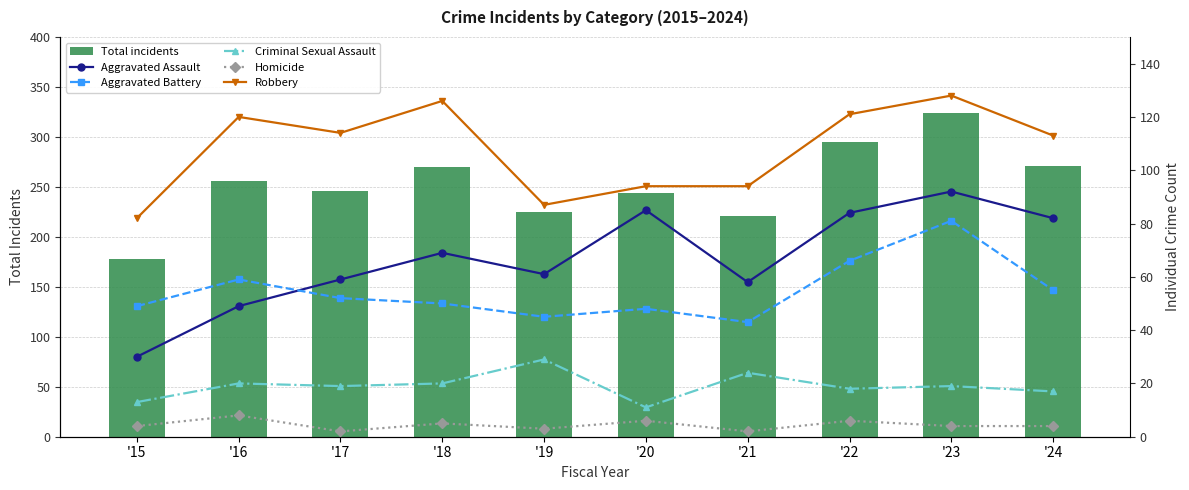

What is the difference between the highest and lowest values at '20?

238